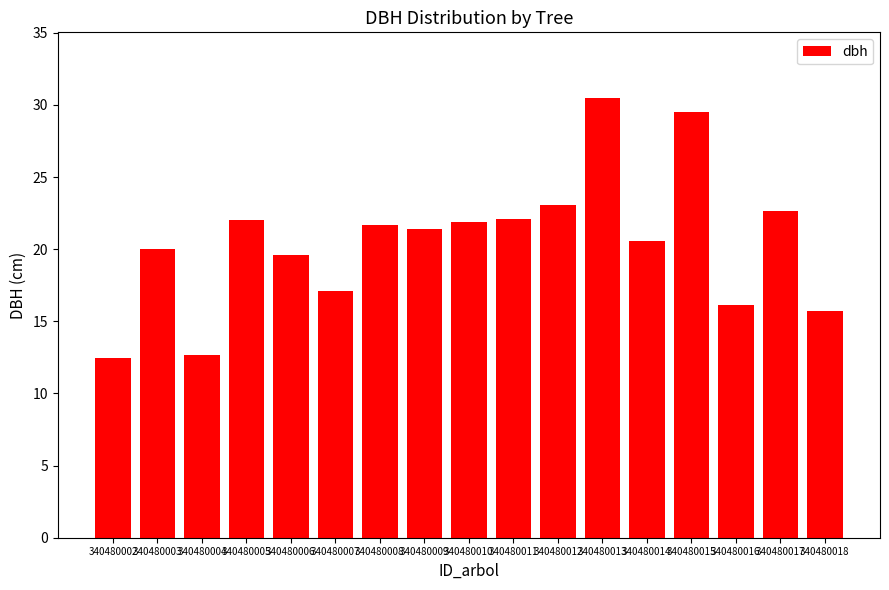

What is the value of the 14th bar from the left?

29.5